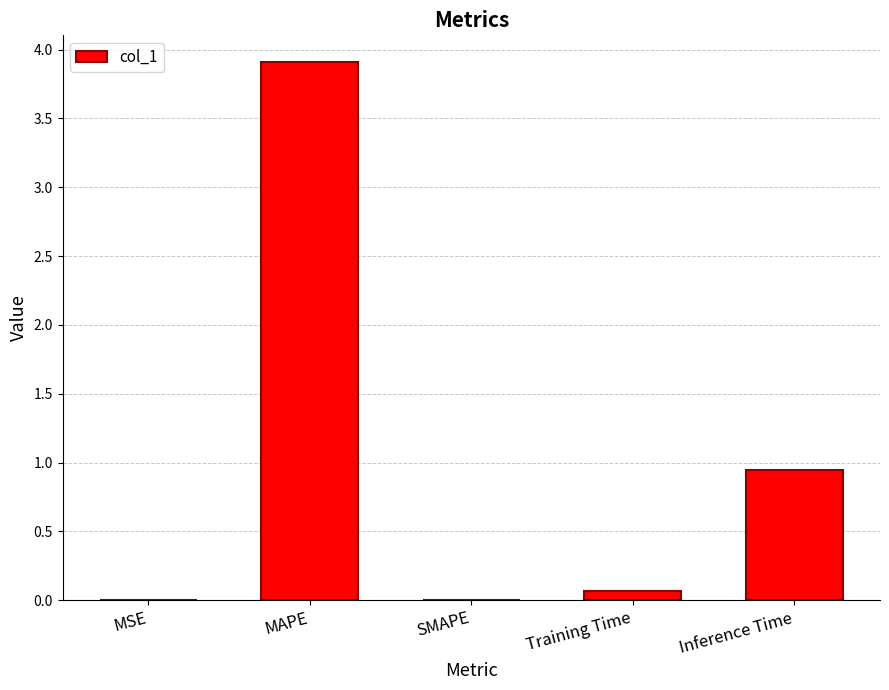

True or false: the data shows 2.5 at SMAPE.

False